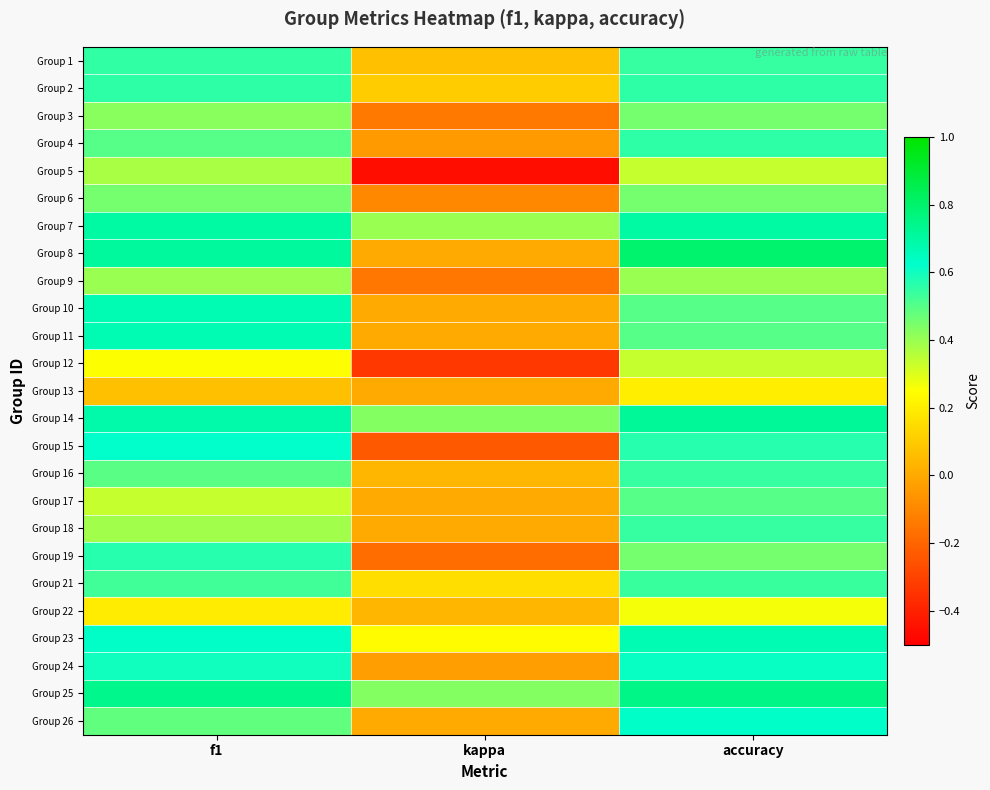

Between f1 and kappa, which is larger?

f1